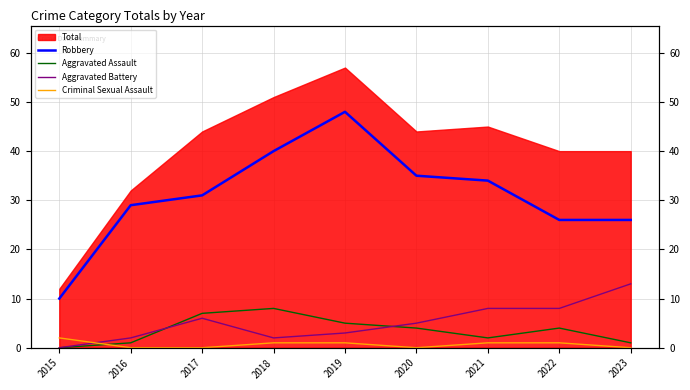

How many intersections are there between Aggravated Battery and Aggravated Assault?

2